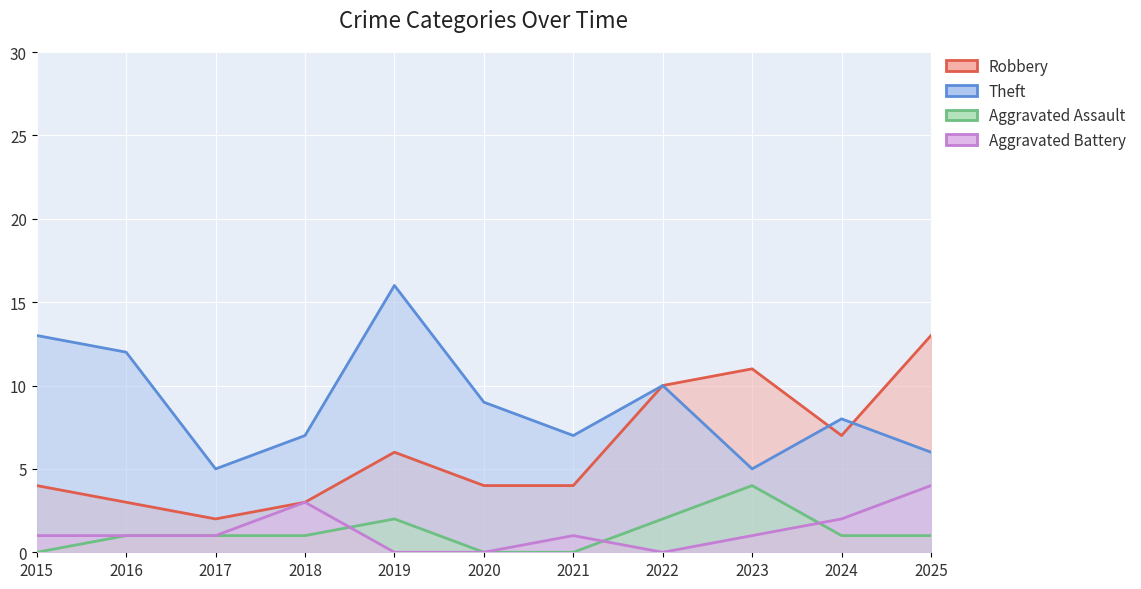

At which category does Aggravated Battery reach its first local peak?

2018